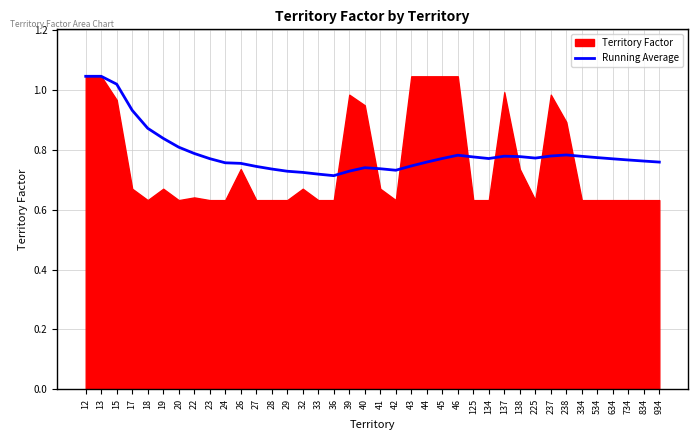

True or false: Running Average has a value of 1.3 at 125.

False